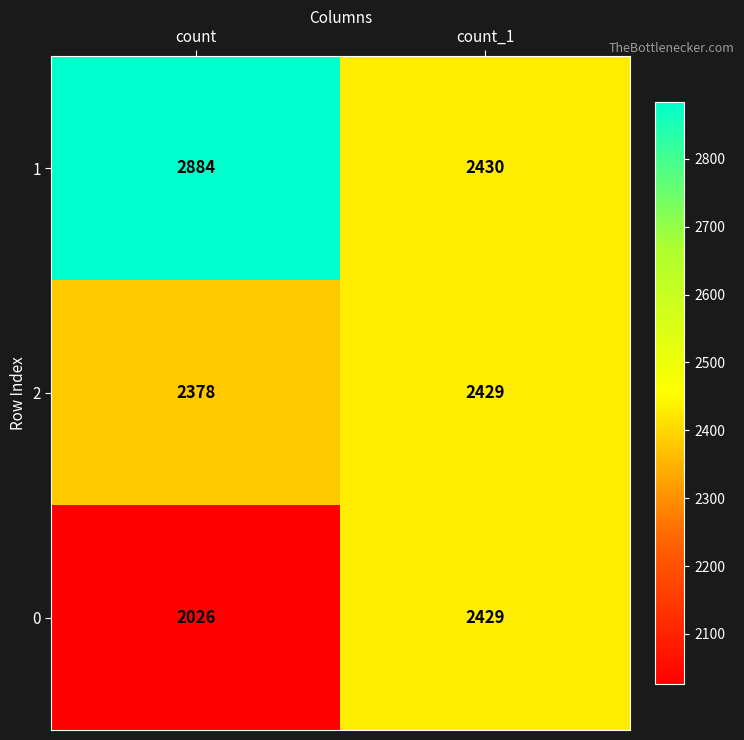

Read the 0 value at count, to the nearest 10.

2030